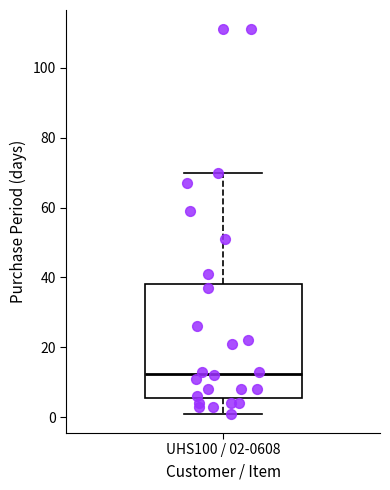

Transcribe this box plot: give where the median line is, the range the box spans, and where the two whiskers end, as read against the y-axis. The values are not printed on the chart, so give them approximately, as read against the axis.

median 12, box 6 to 38, whiskers 2 to 70